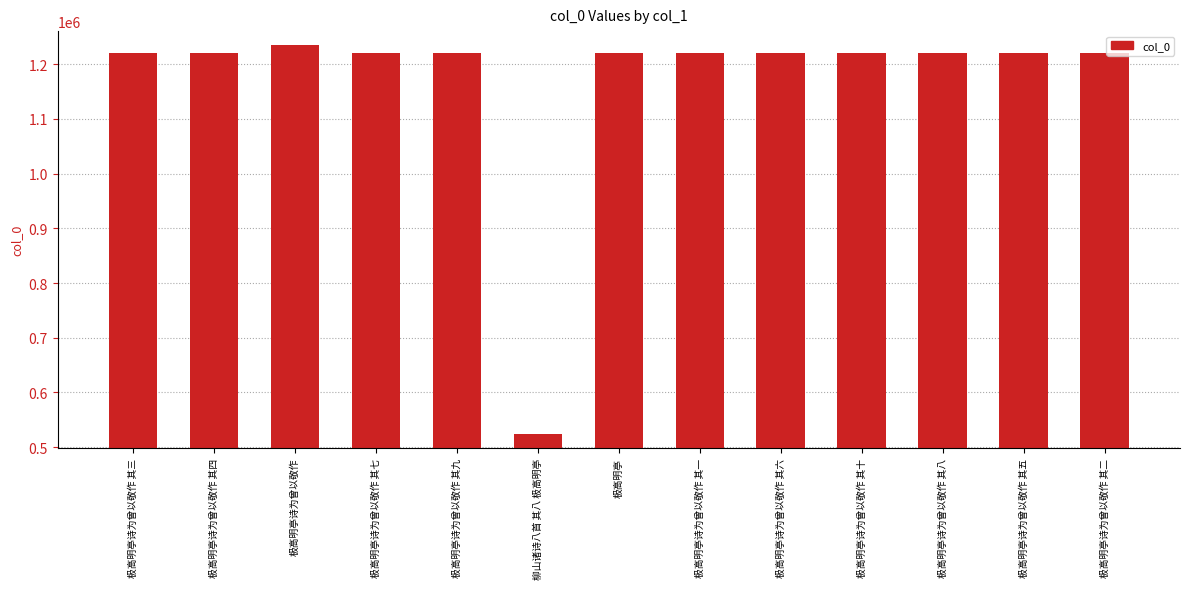

What is the average value?

1167928